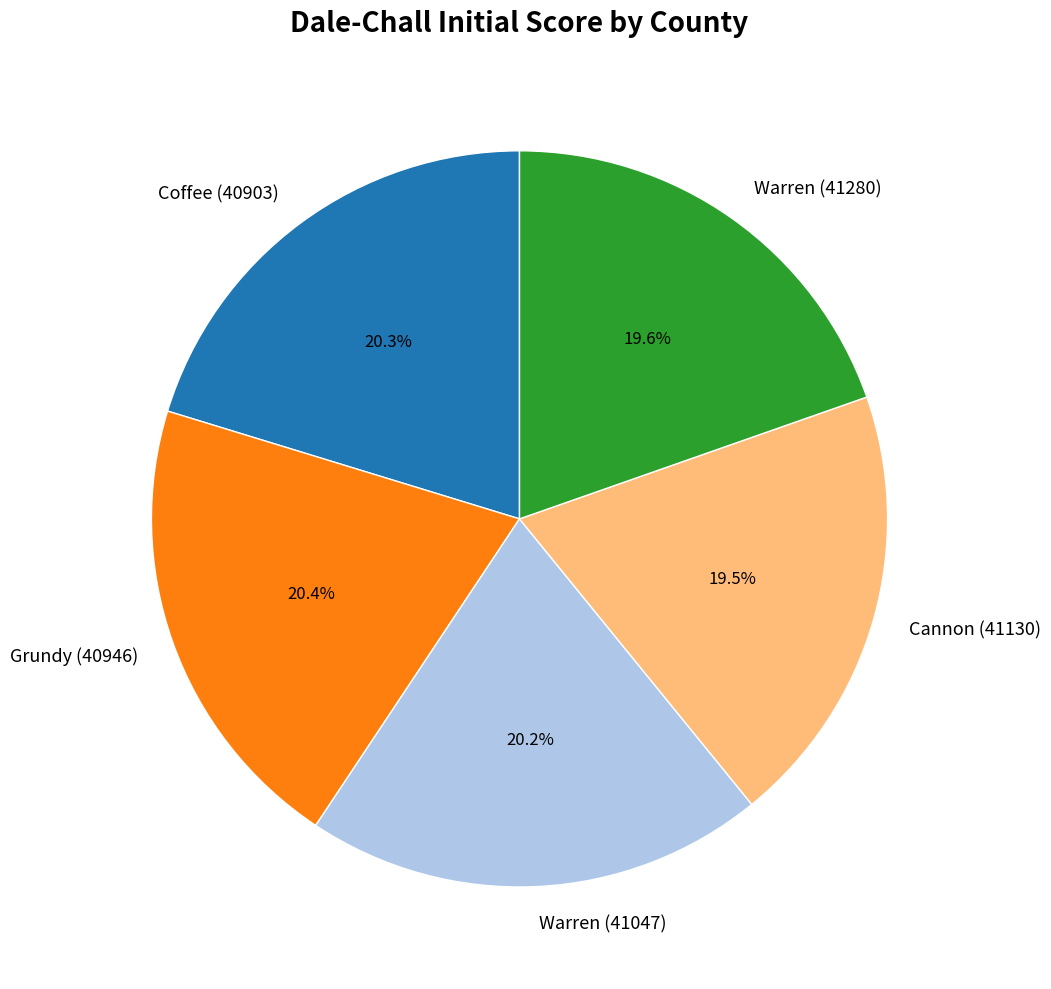

To the nearest percent, what is the difference between the largest and smallest slice percentages?

1%